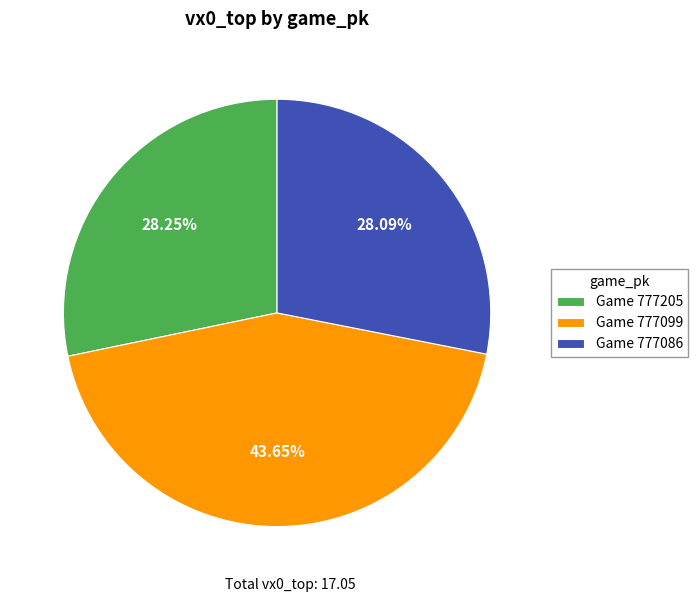

Does Game 777205 account for over 50% of the chart?

No